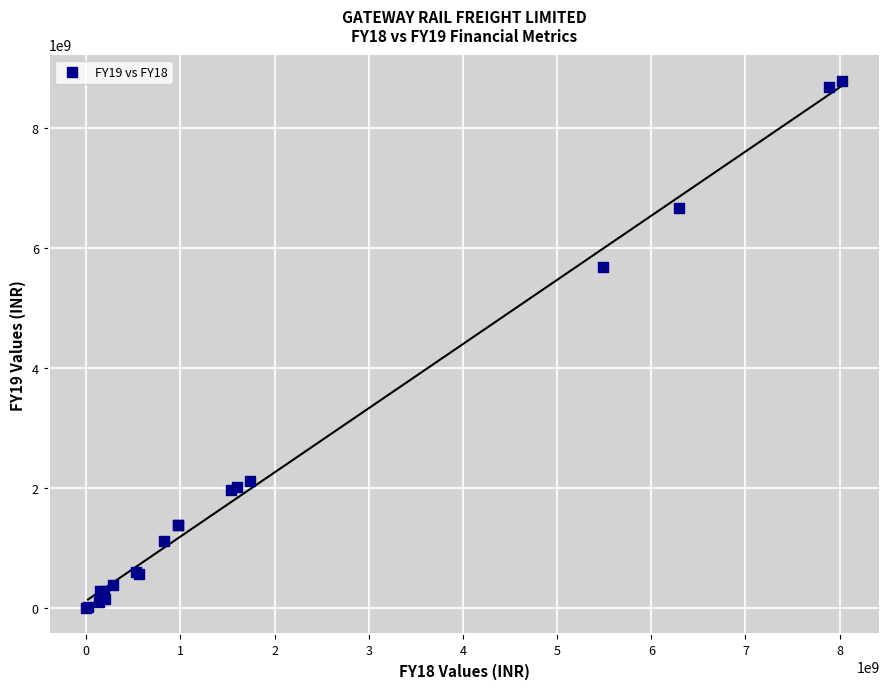

What Y value in the scatter plot is closest to 4388255500?

5674994000.0